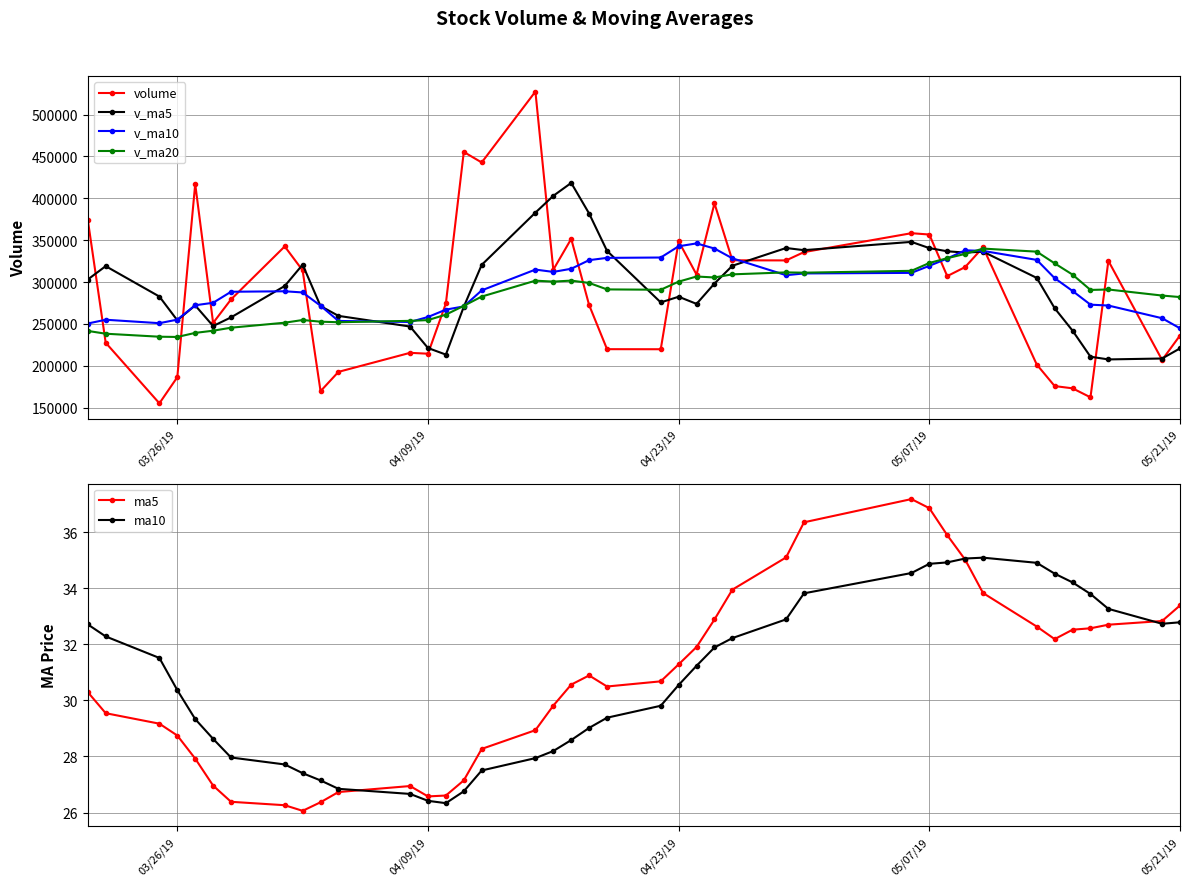

How many lines are shown in the chart?

6